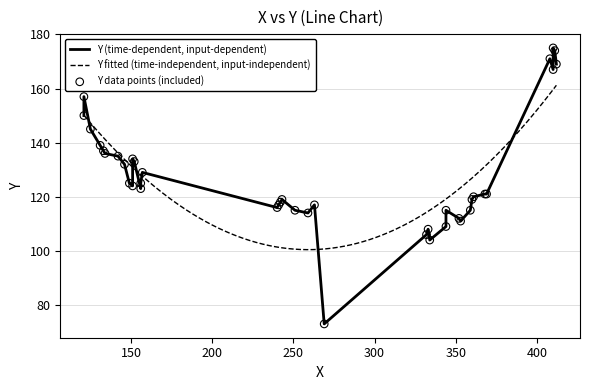

What is the ratio of the value at 332 to the value at 334?

1.0